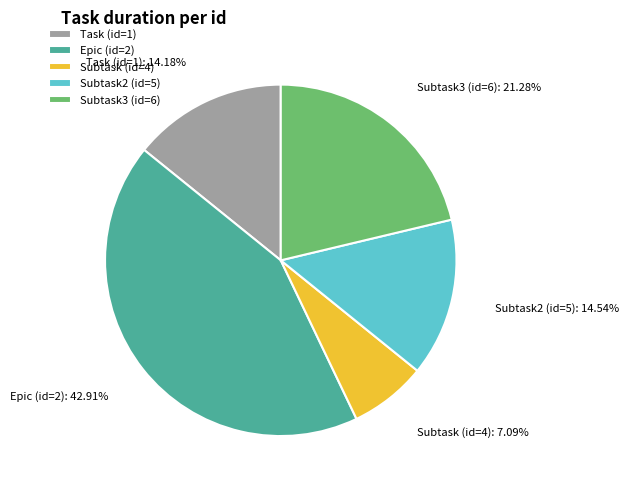

To the nearest percent, what is the average slice percentage?

20%